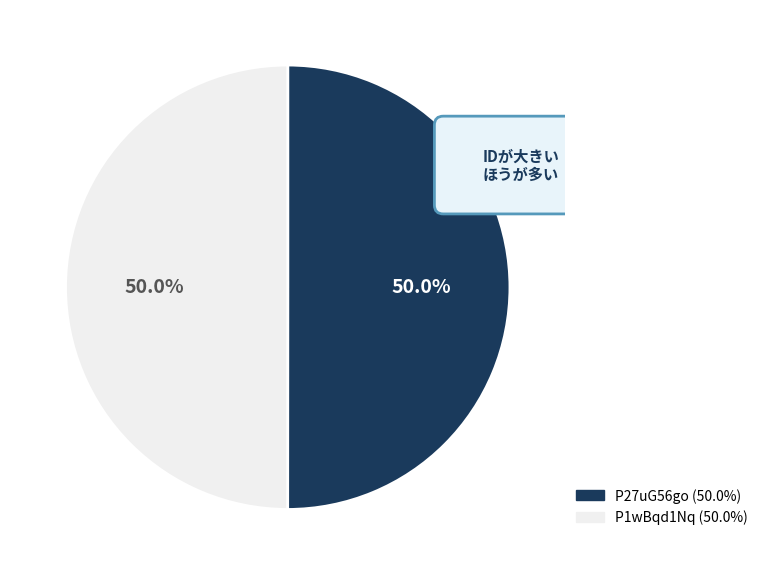

Rank the categories by value from highest to lowest.

P27uG56go, P1wBqd1Nq